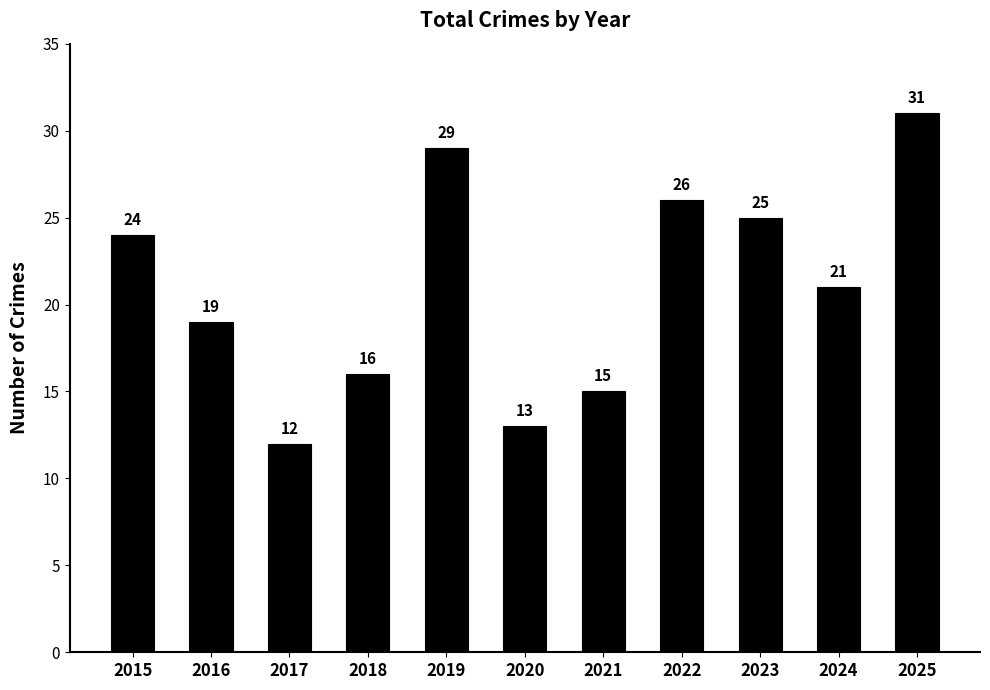

Reading left to right, what are all the values shown in this chart?

2015=24	2016=19	2017=12	2018=16	2019=29	2020=13	2021=15	2022=26	2023=25	2024=21	2025=31